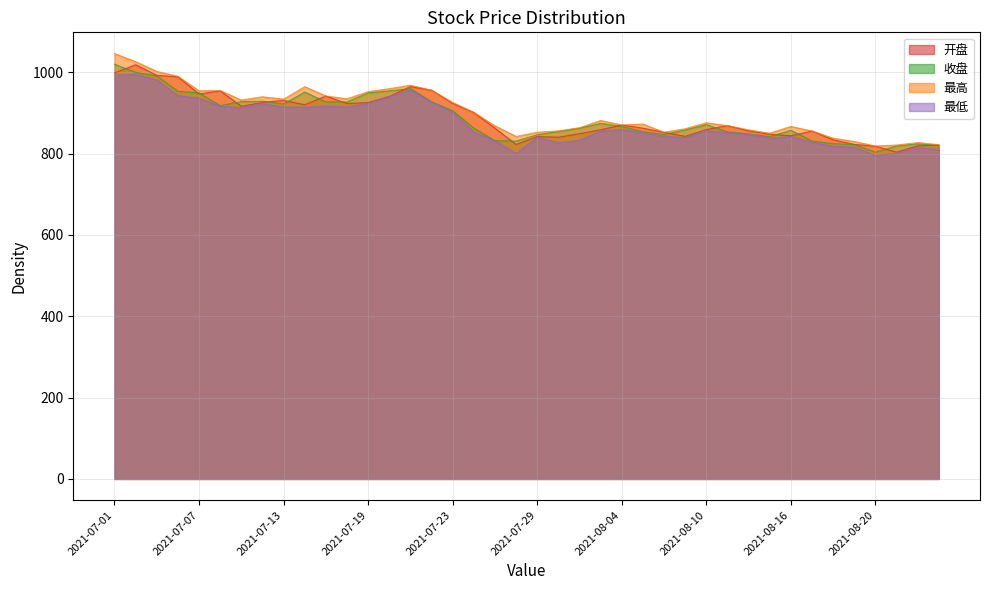

The value of 最高 at 2021-08-18 is 329.1. True or false?

False